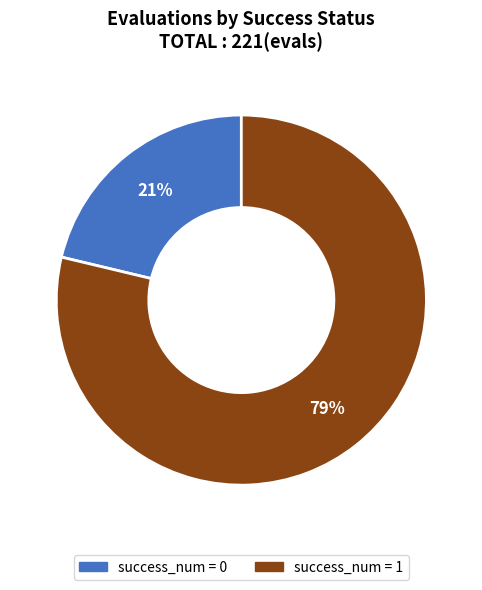

Is there a majority slice in this chart?

Yes